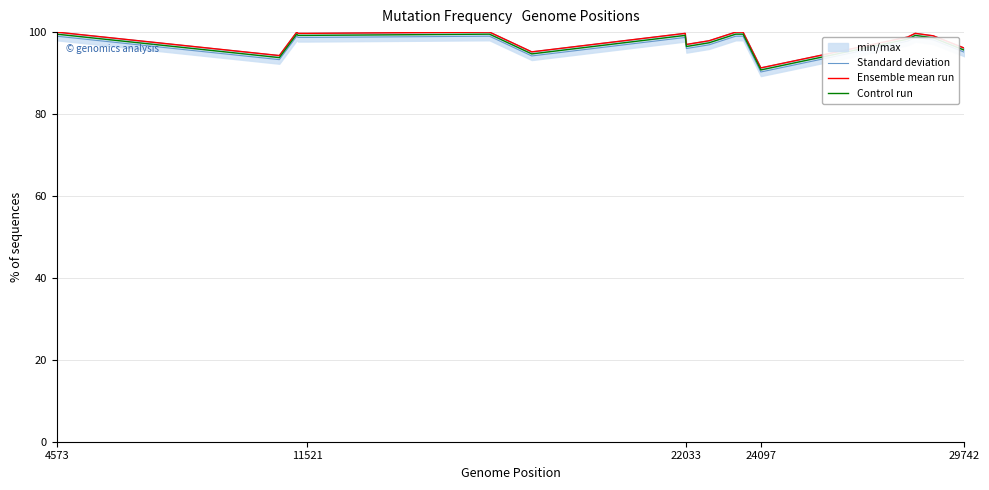

True or false: Standard deviation and Control run intersect in this chart.

False